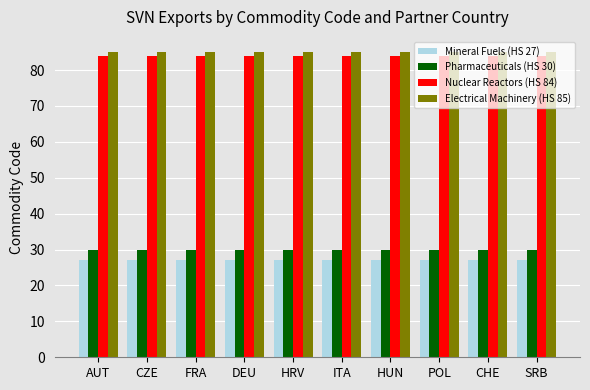

Is the value of Electrical Machinery (HS 85) at HRV greater than the value of Pharmaceuticals (HS 30) at CHE?

Yes